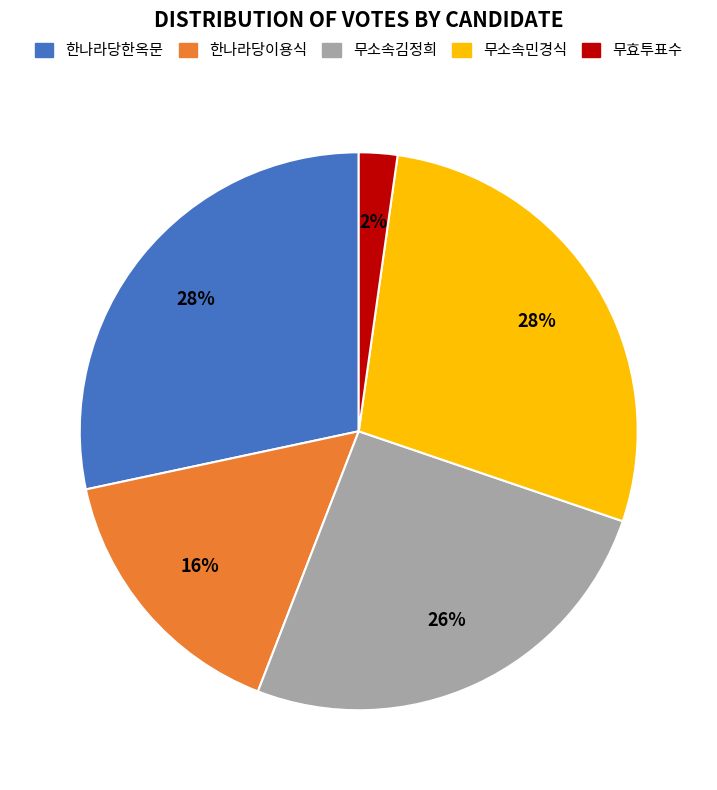

True or false: 한나라당한옥문 accounts for 28% of the total.

True